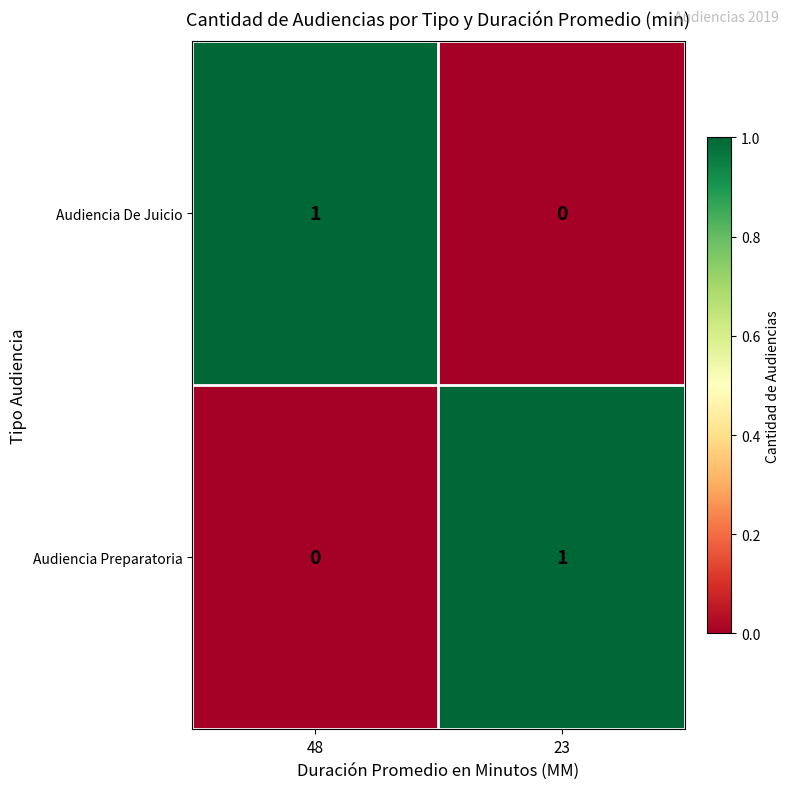

What is the total value across all series at 48?

1